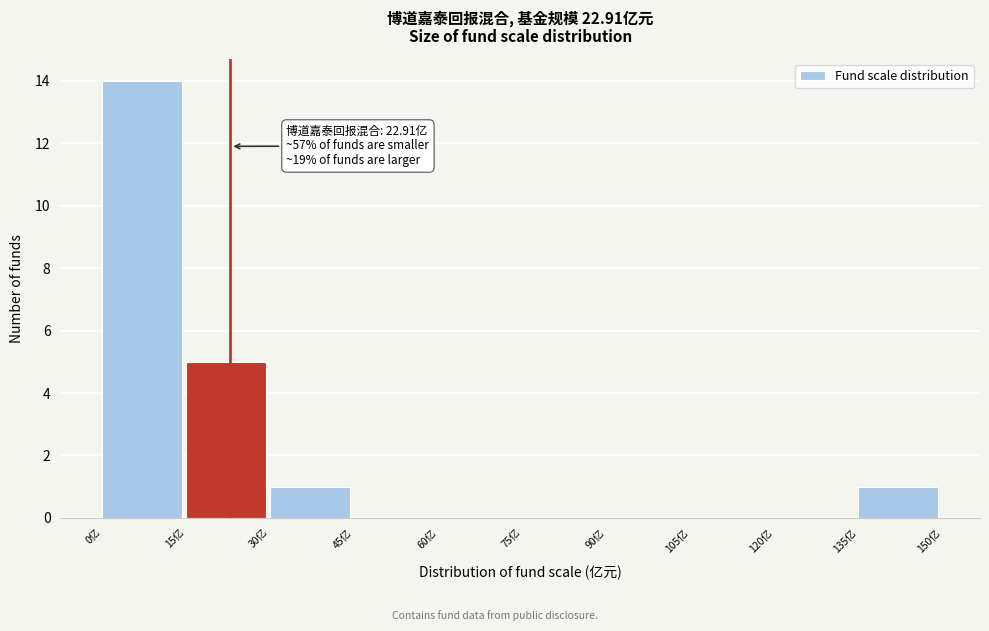

Which range on the x-axis has the tallest bar?

0 to 15